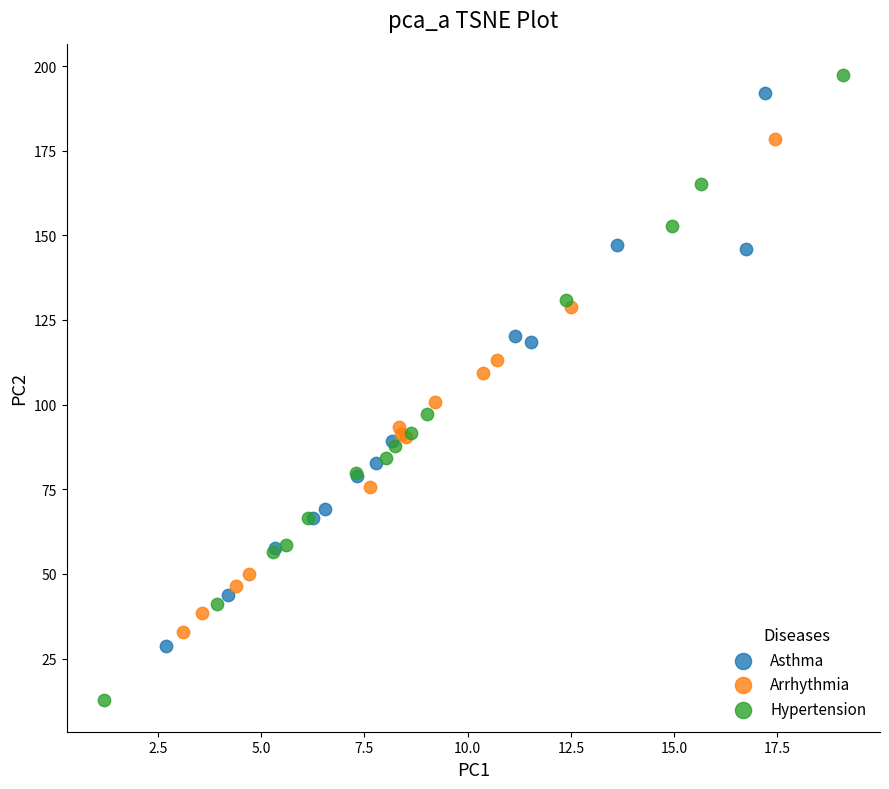

Which series has the largest Y range (max minus min)?

Hypertension